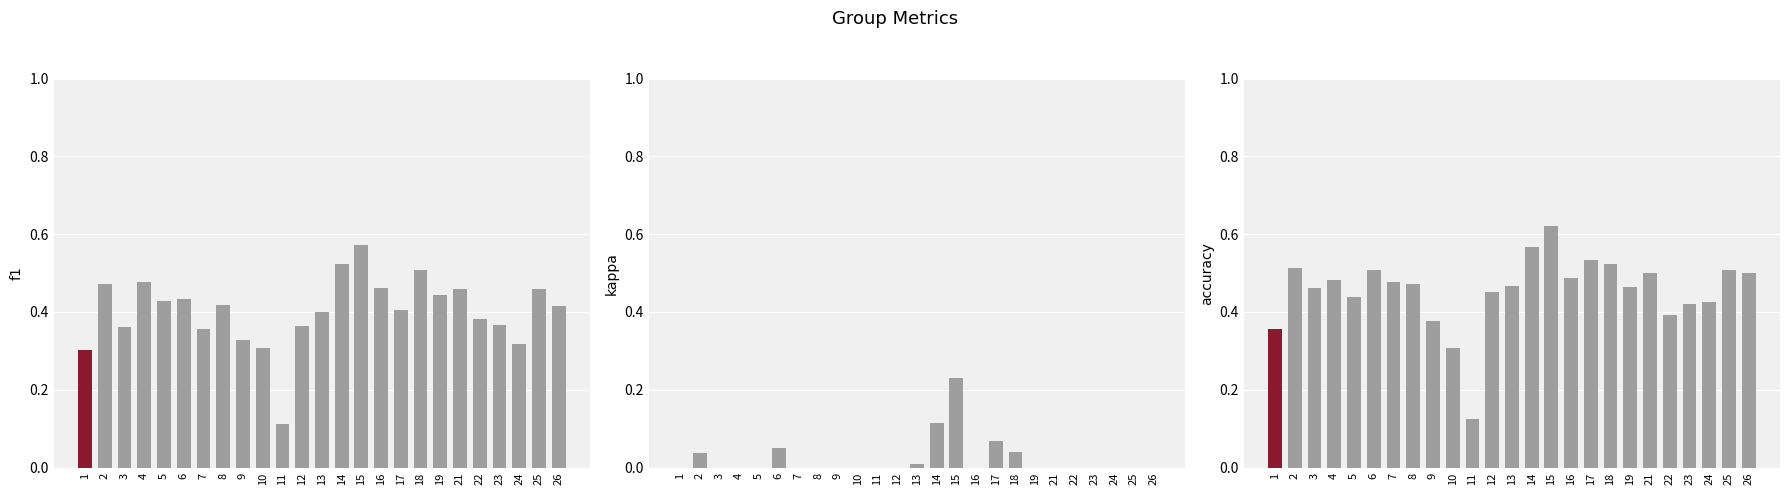

Does the chart contain stacked bars?

No